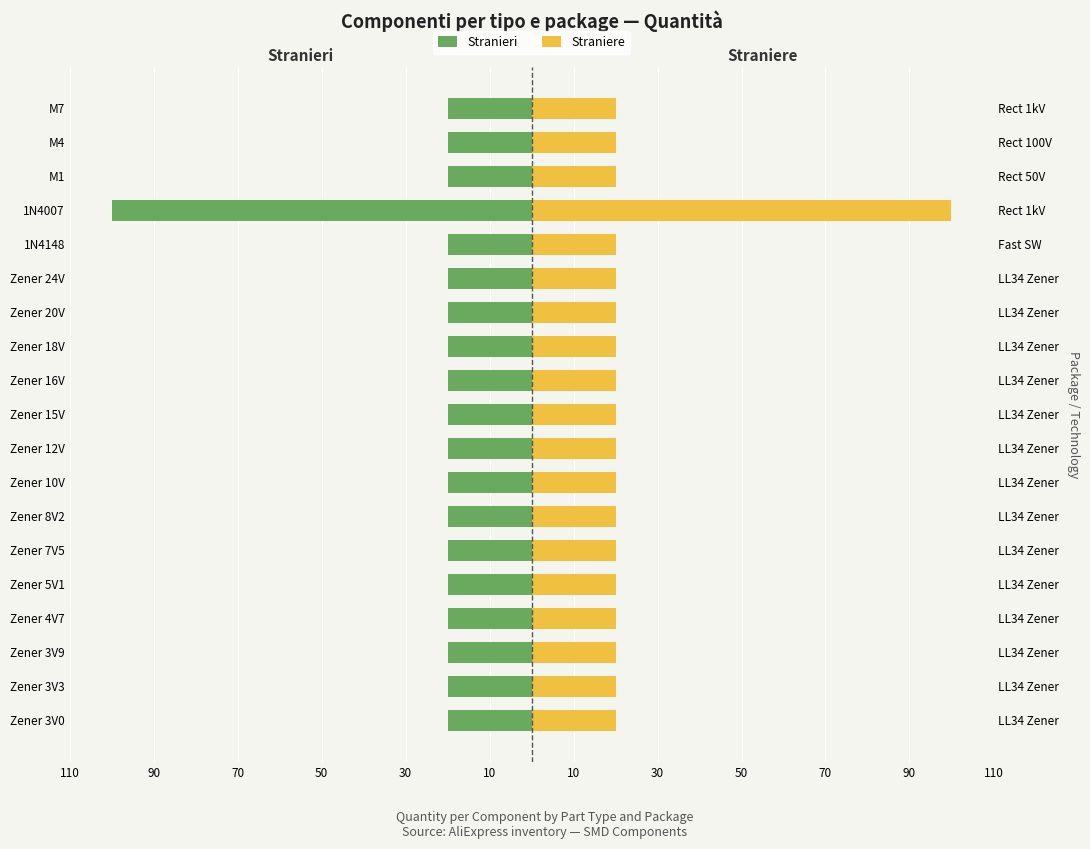

Reading right to left, transcribe all the data shown in this chart.

Stranieri: -20	-20	-20	-100	-20	-20	-20	-20	-20	-20	-20	-20	-20	-20	-20	-20	-20	-20	-20
Straniere: 20	20	20	100	20	20	20	20	20	20	20	20	20	20	20	20	20	20	20